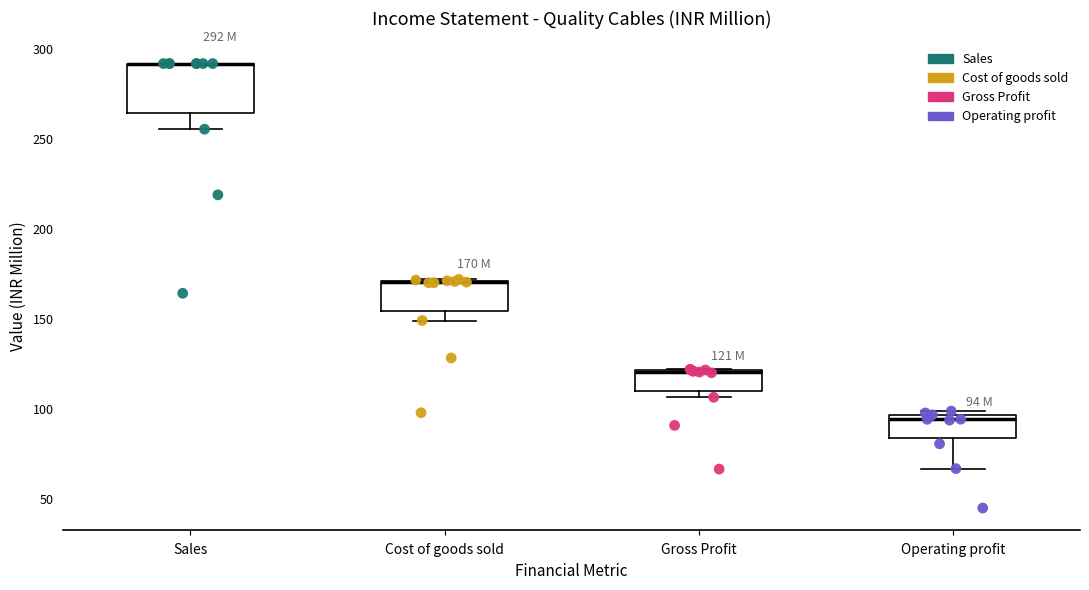

Which box is the tallest, from its lower edge to its upper edge?

Sales